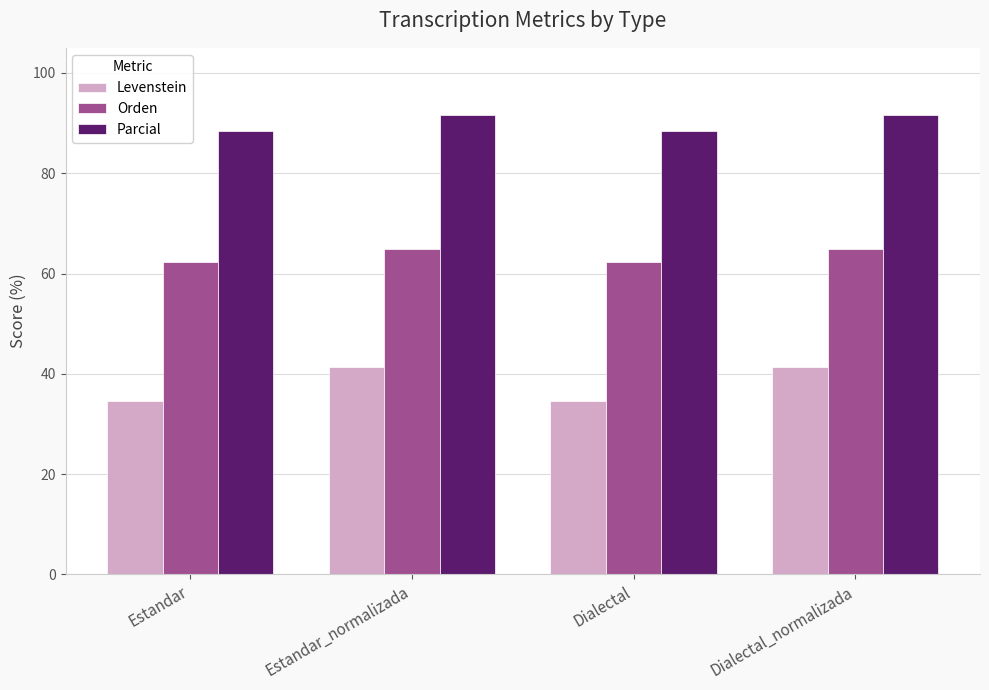

What is the spread (max minus min) of values at Dialectal?

53.8